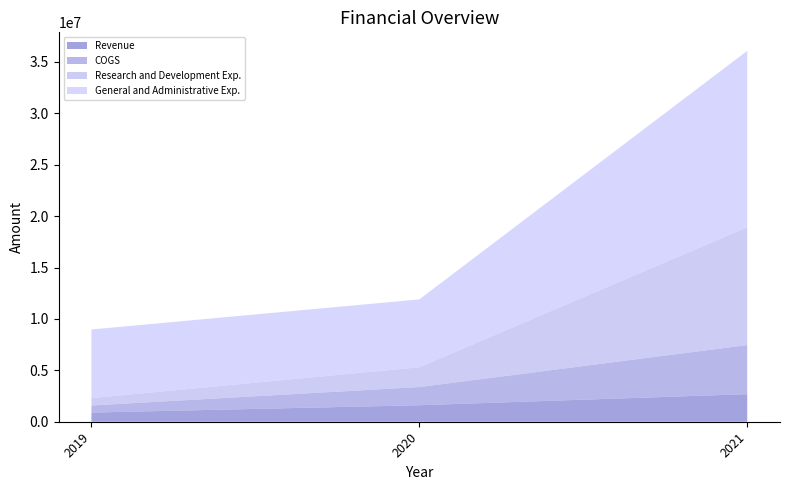

What is the minimum value for Revenue?

890152